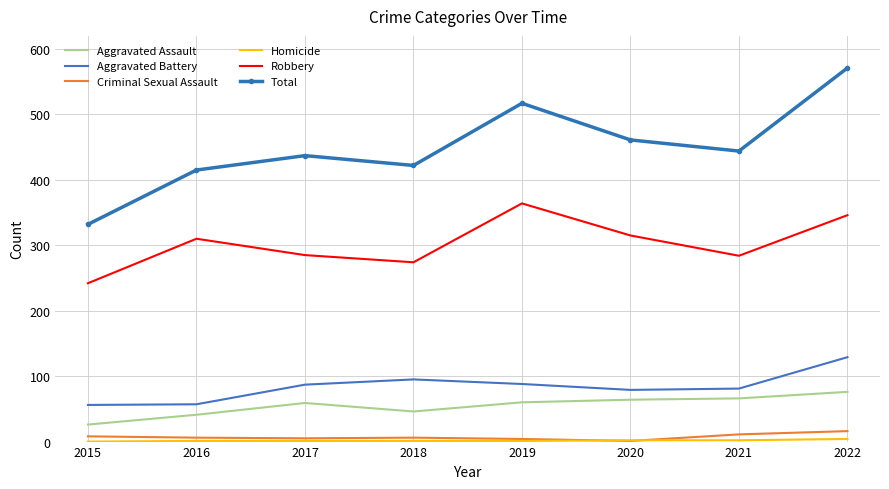

Which series changed the most between 2020 and 2021?

Robbery